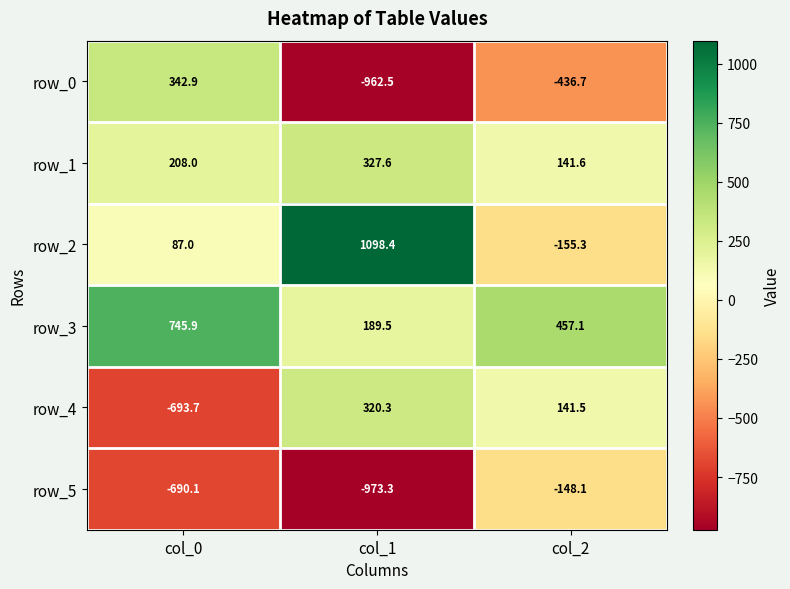

Where does the row_5 series first go above -690?

col_2